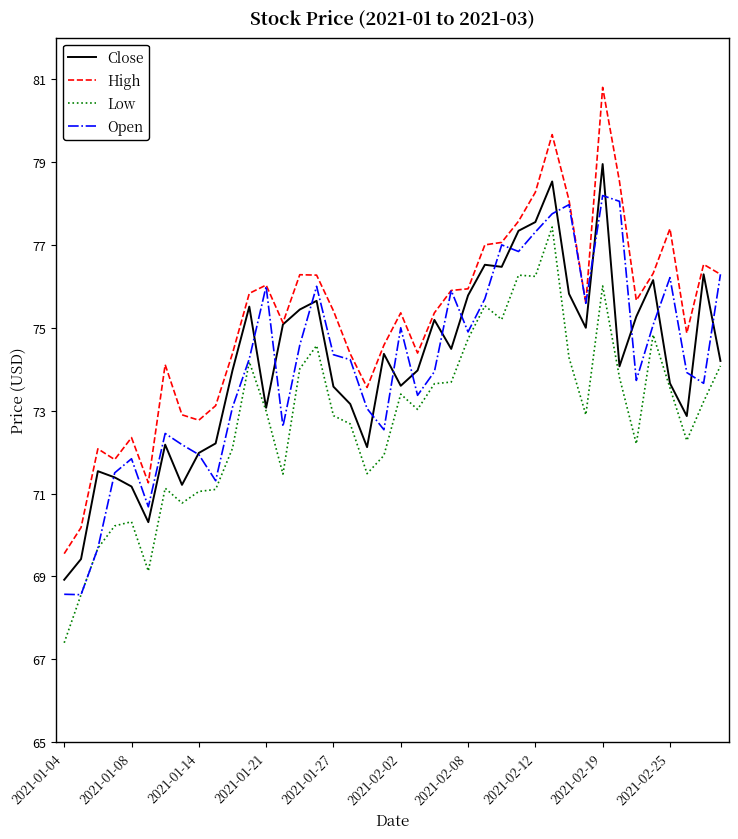

What is the minimum value shown in the chart?

67.4